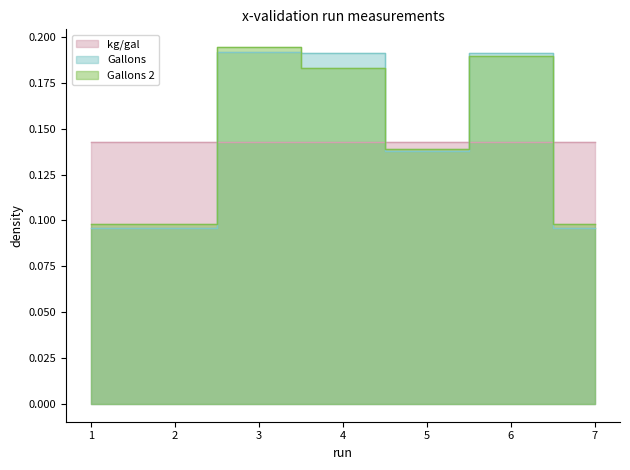

How many data points does each series have?

7